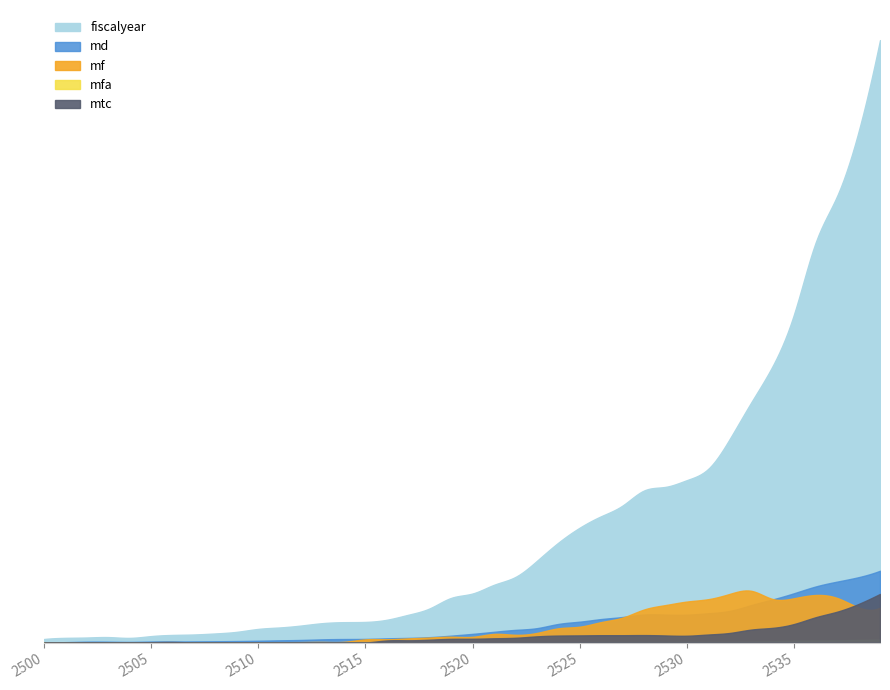

Reading left to right, extract all data points from this chart.

fiscalyear: 2500=5069990082	2501=6700400000	2502=7186640000	2503=7779675350	2504=6660000000	2505=9165000000	2506=10780000000	2507=11430000000	2508=12870000000	2509=15140000000	2510=19228310000	2511=21262000000	2512=23960000000	2513=27299889100	2514=28645000000	2515=29000000000	2516=32030000000	2517=39027600000	2518=48000000000	2519=62650000000	2520=68790000000	2521=81000000000	2522=92000000000	2523=114556500000	2524=140000000000	2525=161000000000	2526=177000000000	2527=192000000000	2528=213000000000	2529=218000000000	2530=227500000000	2531=243500000000	2532=285500000000	2533=336507572070	2534=387500000000	2535=460400000000	2536=560000000000	2537=625000000000	2538=715000000000	2539=843200000000
md: 2500=758463193	2501=685000000	2502=1412100000	2503=1380000000	2504=1070700000	2505=1573796040	2506=1641800000	2507=1760700000	2508=1964476000	2509=2229101700	2510=2669000000	2511=3264000000	2512=3772350000	2513=4645938000	2514=5068141000	2515=5268100000	2516=6044872000	2517=6661000000	2518=7710000000	2519=9823119500	2520=12319270000	2521=15213784422	2522=17877886100	2523=20307213700	2524=26215097800	2525=29384511800	2526=33055622400	2527=35926668000	2528=39331939000	2529=39266220000	2530=39155502000	2531=41170734950	2532=44484055460	2533=52632502500	2534=60575221500	2535=69272982400	2536=78625342500	2537=85423916700	2538=91638768200	2539=100603034800
mf: 2500=110654085	2501=88798754	2502=166768662	2503=181781065	2504=142775450	2505=242602000	2506=292042600	2507=282523200	2508=321172100	2509=395136600	2510=540842200	2511=687658500	2512=750034000	2513=1017352200	2514=1189792430	2515=4587966600	2516=4767934300	2517=5944991860	2518=7147390900	2519=8287576220	2520=8205011200	2521=12230916983	2522=10999125320	2523=13638743400	2524=20092294800	2525=22363246850	2526=28819216400	2527=35113485660	2528=46478521600	2529=52627679220	2530=57547304840	2531=60895691100	2532=68318615000	2533=72509196100	2534=61005101800	2535=62199189600	2536=66702396600	2537=62561634900	2538=49373677500	2539=48933576500
mfa: 2500=29122645	2501=33546045	2502=59233468	2503=63706400	2504=55821229	2505=77125000	2506=94433600	2507=98989000	2508=120560400	2509=123526700	2510=121643300	2511=136596600	2512=160829200	2513=148077200	2514=168385000	2515=166819400	2516=179470000	2517=214760100	2518=247477200	2519=281158140	2520=317752820	2521=330088200	2522=359854500	2523=462044600	2524=607041800	2525=769383000	2526=849881500	2527=913928000	2528=927836500	2529=1037389600	2530=1065998000	2531=1165167100	2532=1249652900	2533=1505456300	2534=2131643400	2535=2745480100	2536=3022025300	2537=3345648000	2538=3906150900	2539=4157223400
mtc: 2500=46363343	2501=69330649	2502=479347877	2503=404130858	2504=499265256	2505=674129600	2506=995142000	2507=272765200	2508=287882400	2509=284841100	2510=297515600	2511=262990800	2512=366373200	2513=272080500	2514=234818090	2515=192010750	2516=3102008000	2517=3322426000	2518=4151640350	2519=5327331840	2520=5443097840	2521=6110900085	2522=6832152430	2523=8827734805	2524=9913696560	2525=10152794710	2526=10427533180	2527=10425934100	2528=10582777500	2529=10054013600	2530=9696175400	2531=11404004300	2532=13609543600	2533=18303989000	2534=20729367000	2535=26140295700	2536=35579763600	2537=43327782300	2538=54142133500	2539=68153914500